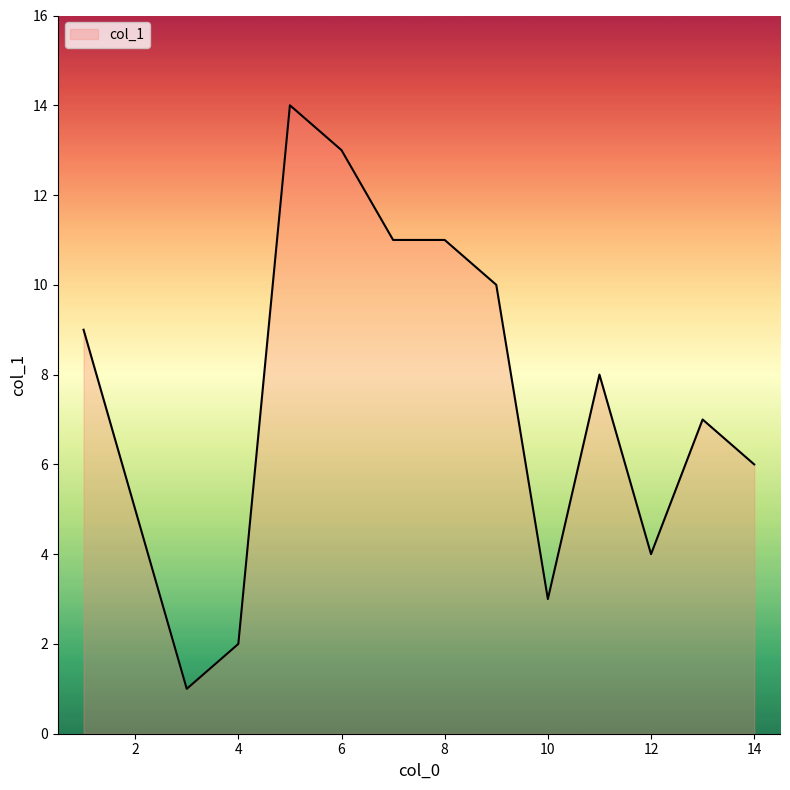

How many lines are shown in the chart?

1